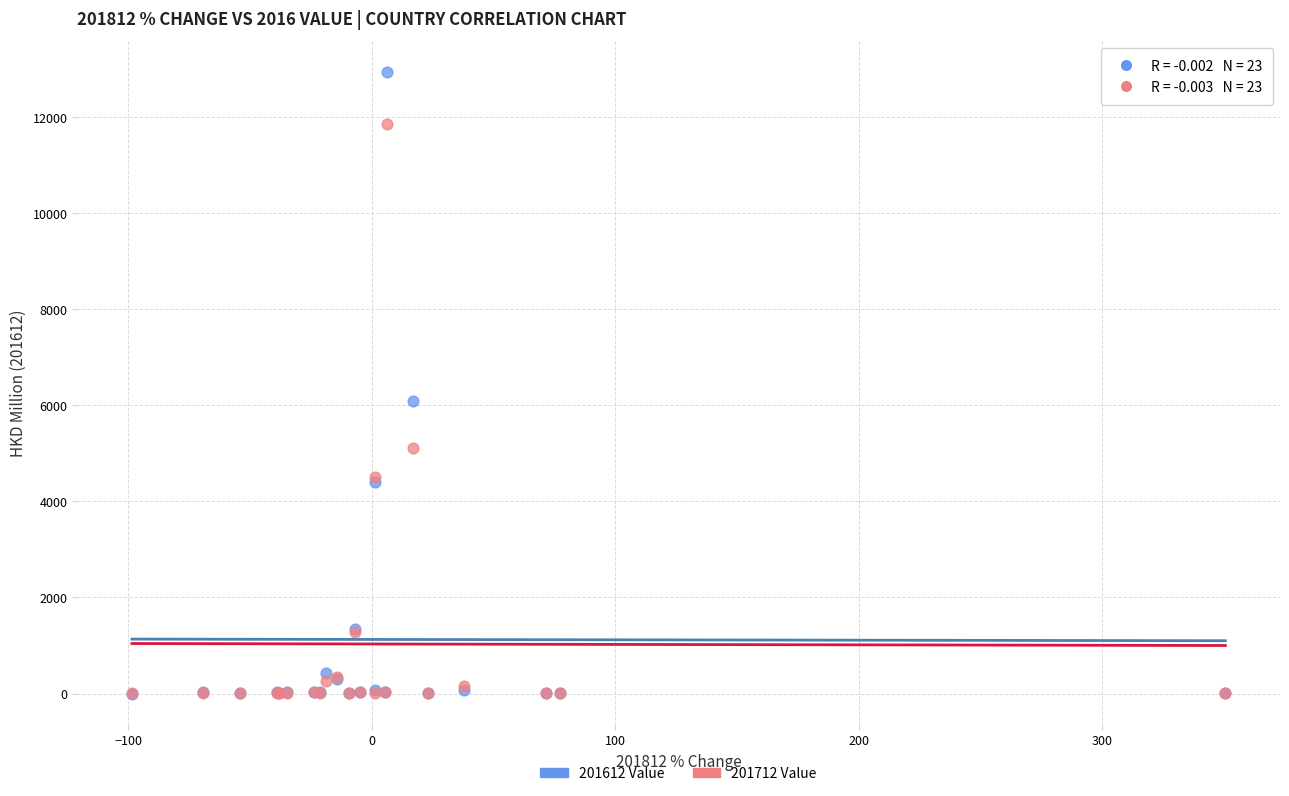

In the 201712 Value series, what Y value is closest to 5924?

5101.5